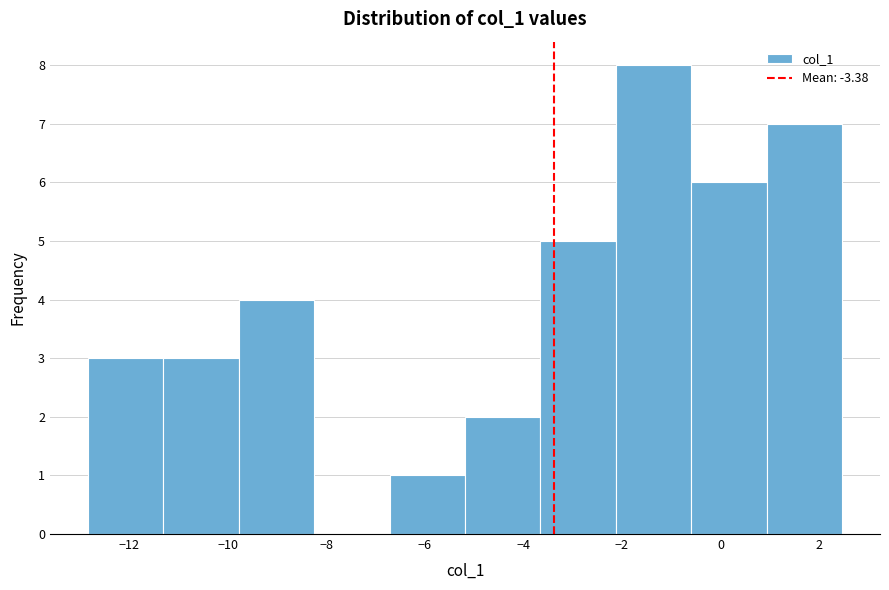

What is the height of the bar covering -12.8 to -11.4 on the x-axis? Neither the bar edges nor the heights are printed on the chart, so give them approximately, as read against the axes.

3